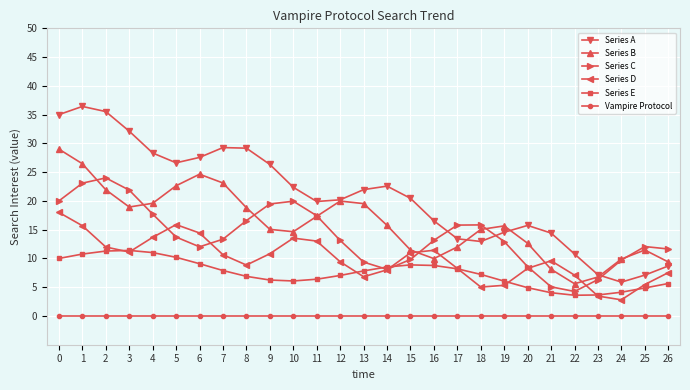

How many lines are shown in the chart?

6